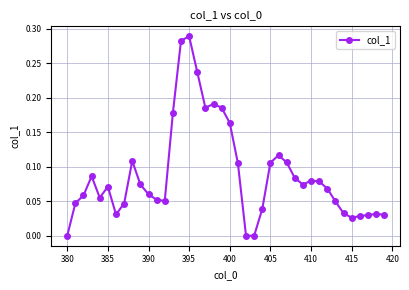

True or false: the data has more than 2 interior local peaks.

True